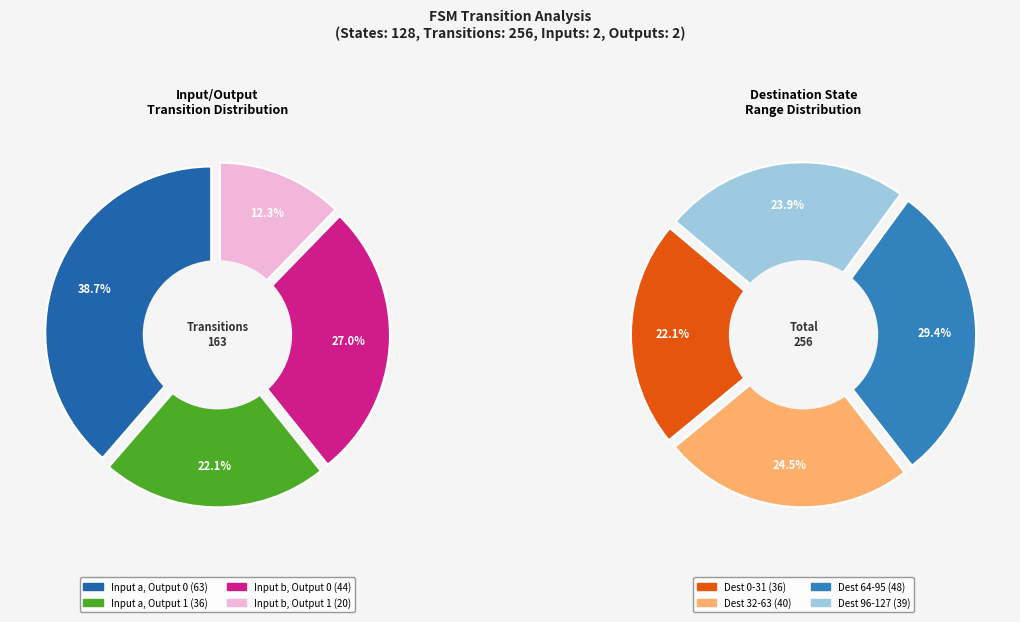

To the nearest percent, what is the average slice percentage?

25%